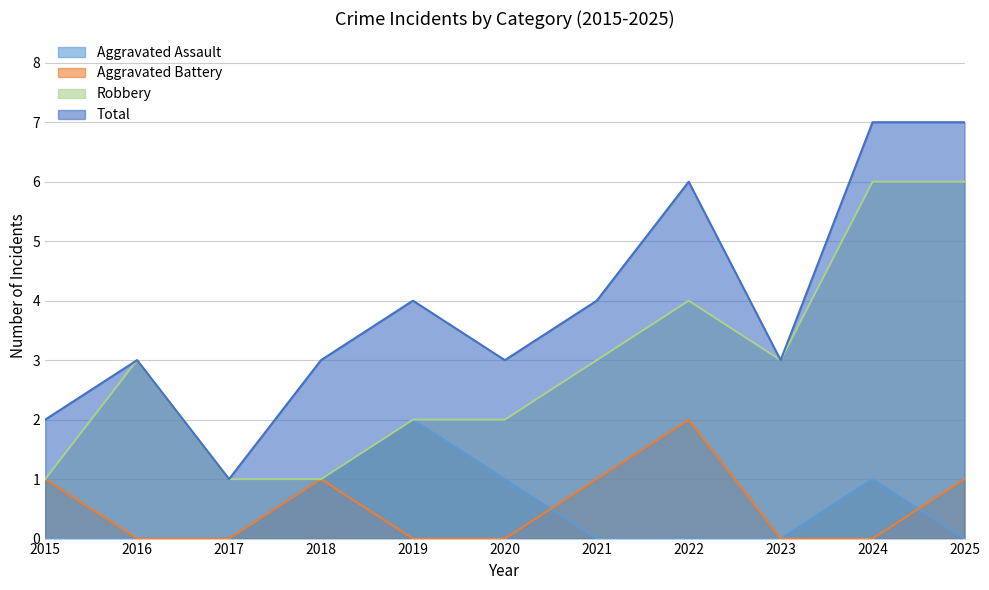

Between 2017 and 2021, which is larger?

2017